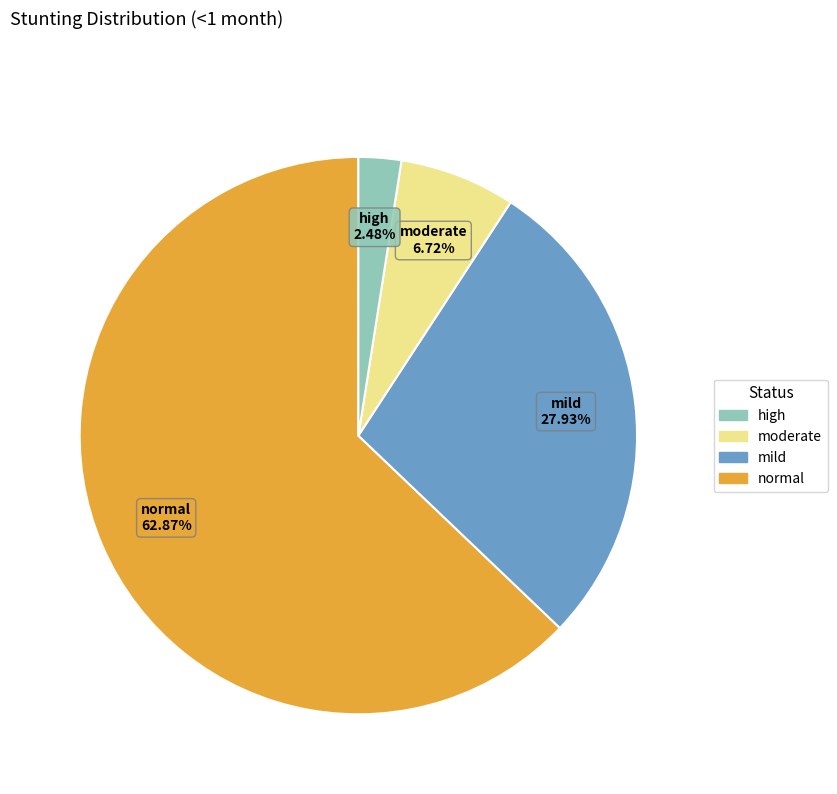

Does any single category account for the majority?

Yes